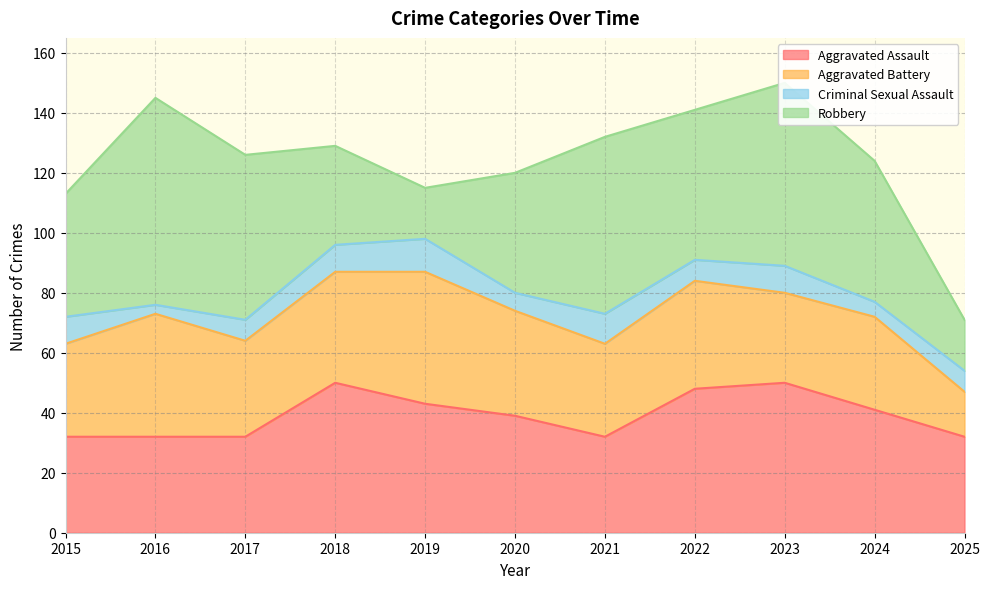

True or false: Criminal Sexual Assault has more than 0 interior local peaks.

True